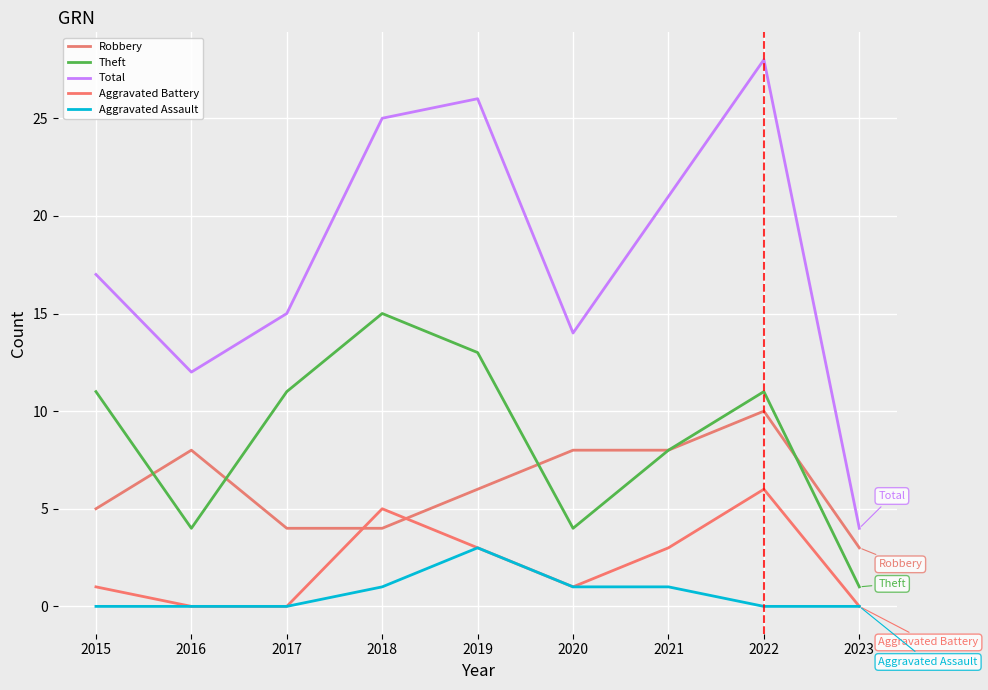

What is the difference between the highest and lowest values at 2015?

17